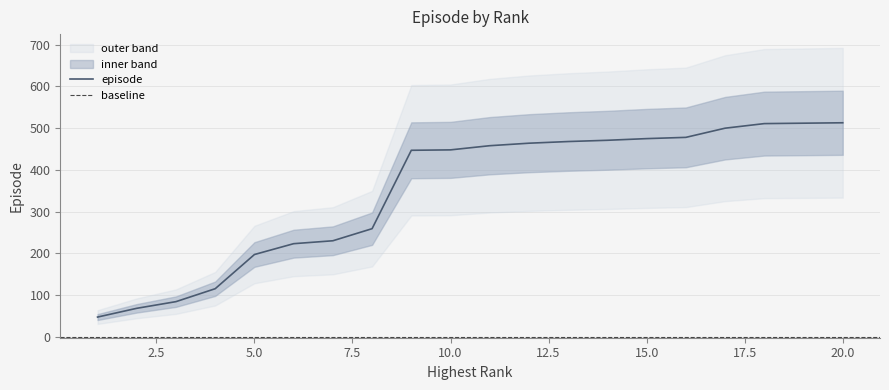

What is the difference between the values at 17 and 3?

416